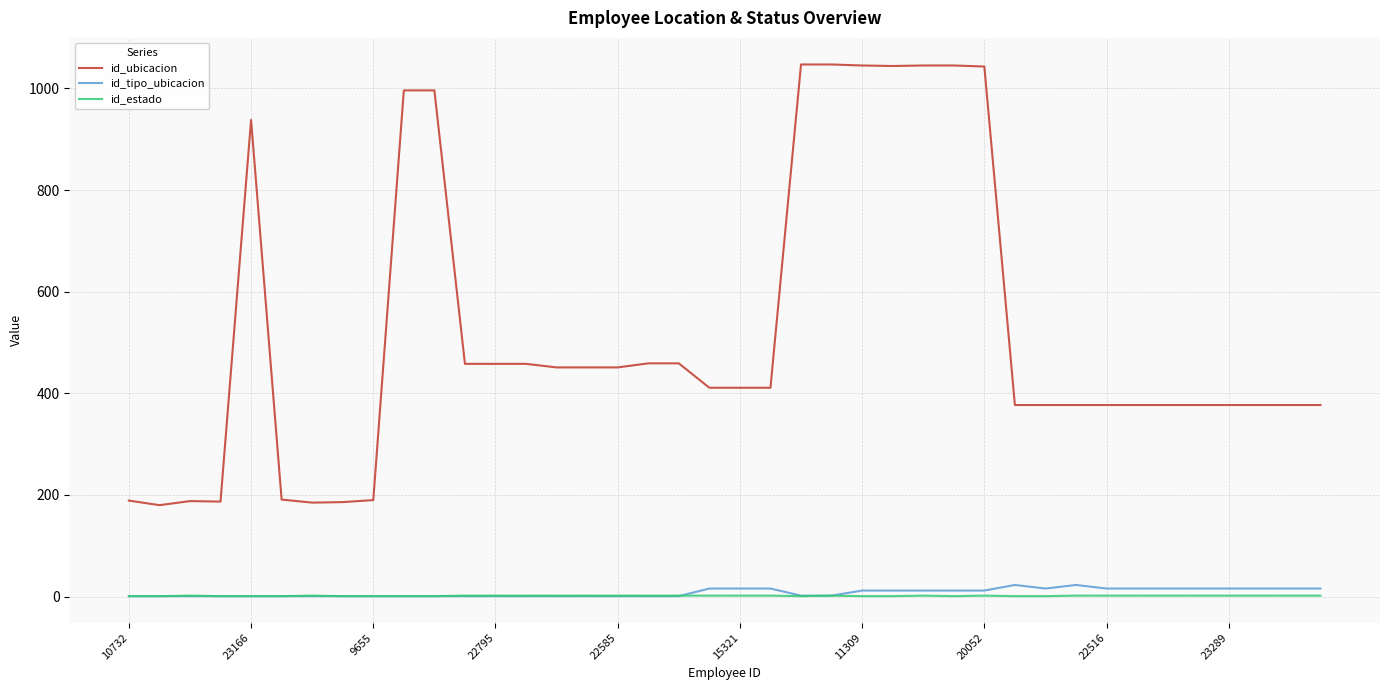

True or false: id_tipo_ubicacion and id_ubicacion intersect in this chart.

False